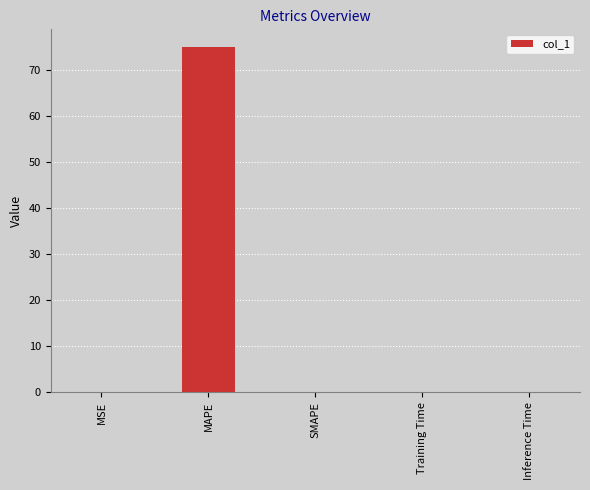

True or false: the data shows 0.0 at MSE.

True